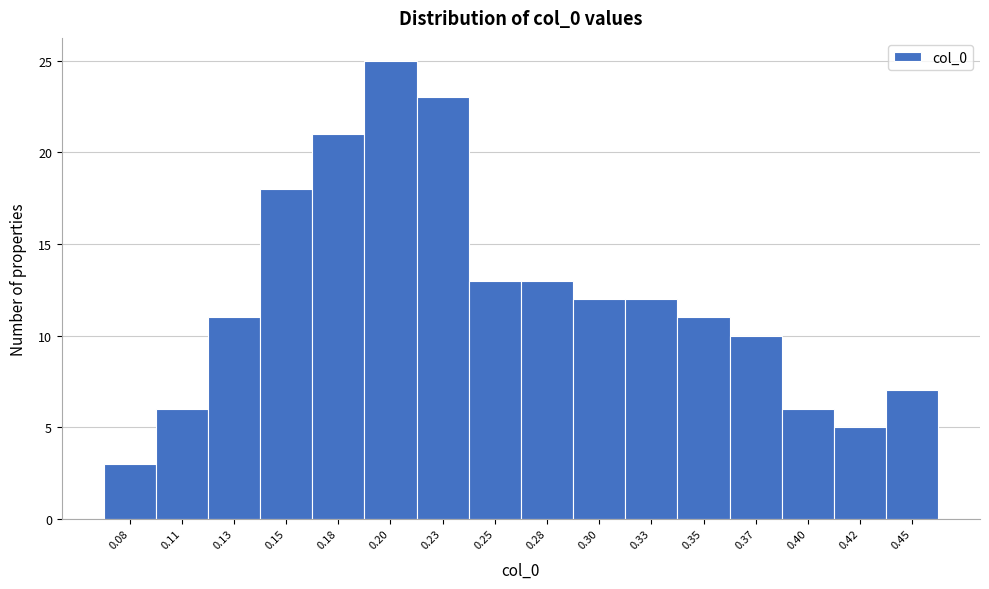

Reading left to right, list all the values displayed in this chart.

0.08=3	0.11=6	0.13=11	0.15=18	0.18=21	0.20=25	0.23=23	0.25=13	0.28=13	0.30=12	0.33=12	0.35=11	0.37=10	0.40=6	0.42=5	0.45=7